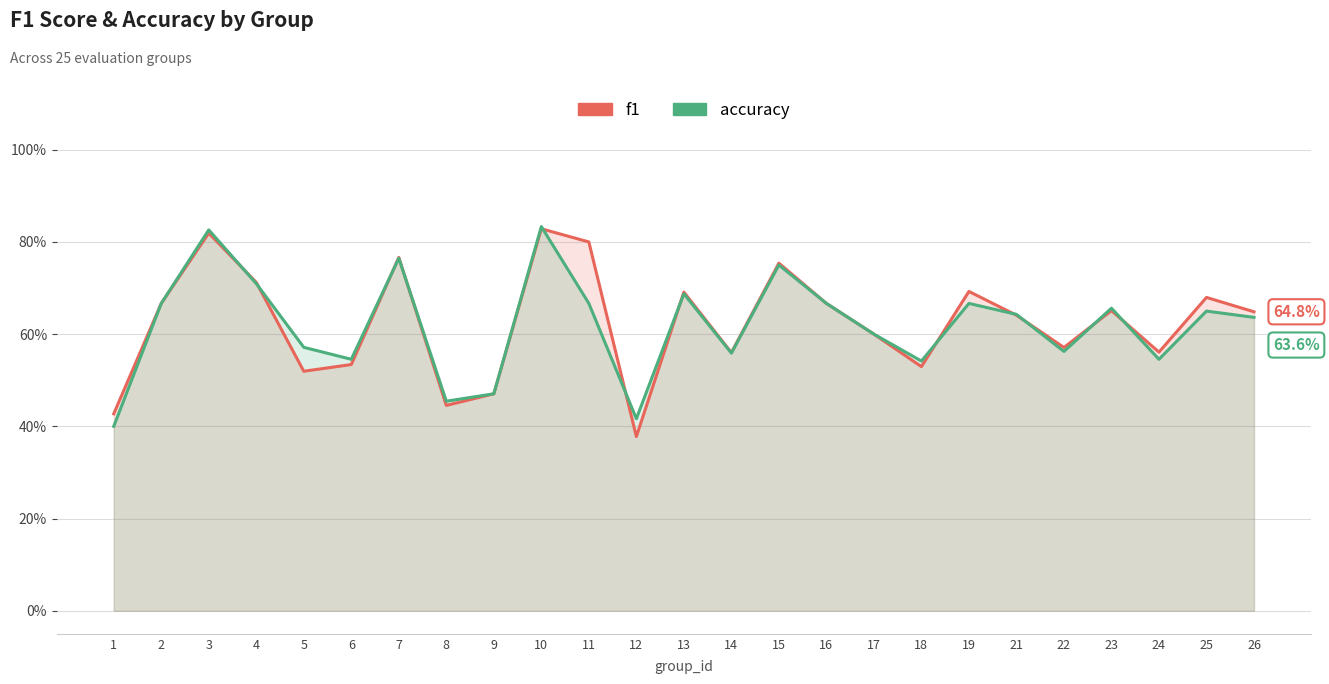

Where is accuracy nearest to the value 0?

1